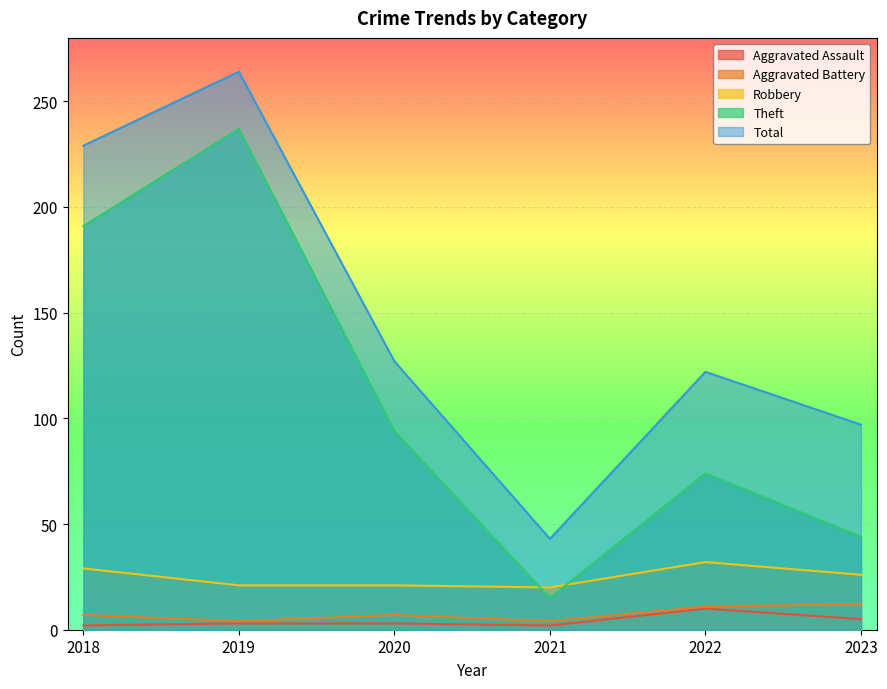

What is the spread (max minus min) of values at 2023?

92